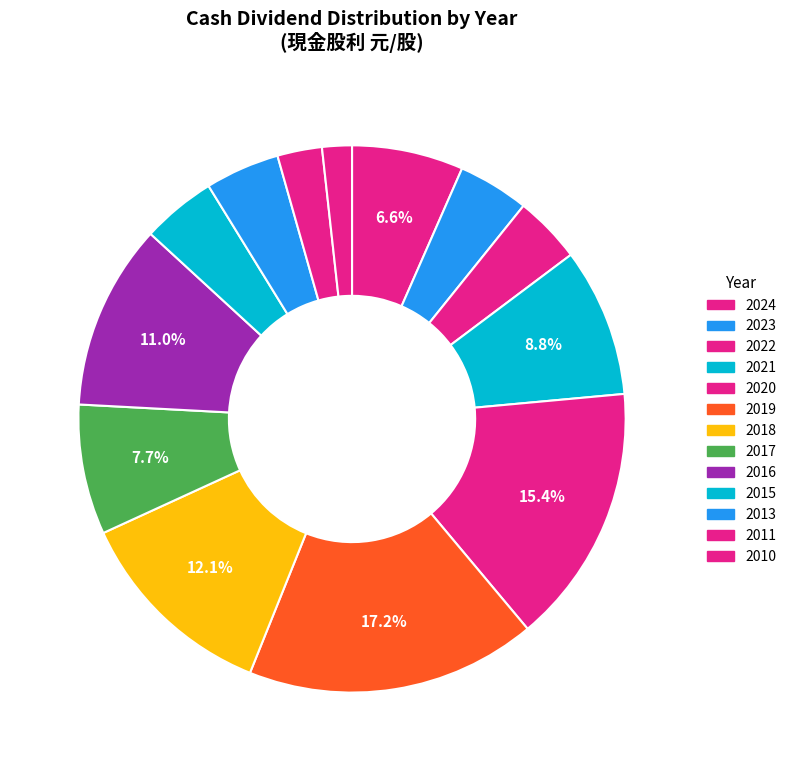

To the nearest percent, what portion does 2024 represent?

7%